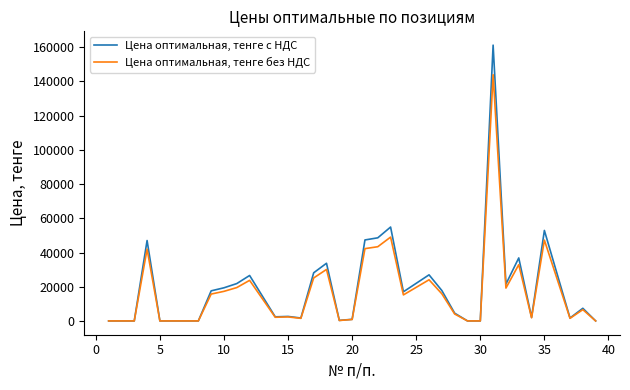

Rank the series by their maximum value, from lowest to highest.

Цена оптимальная, тенге без НДС, Цена оптимальная, тенге с НДС